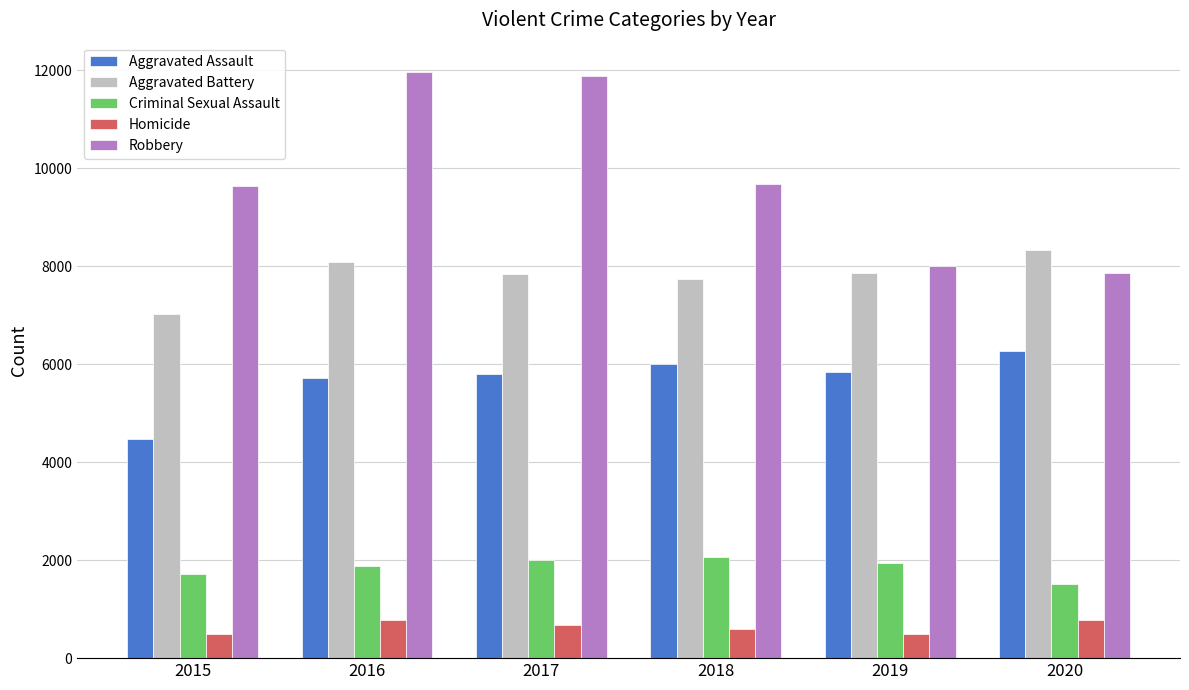

Which series has the widest spread of values?

Robbery